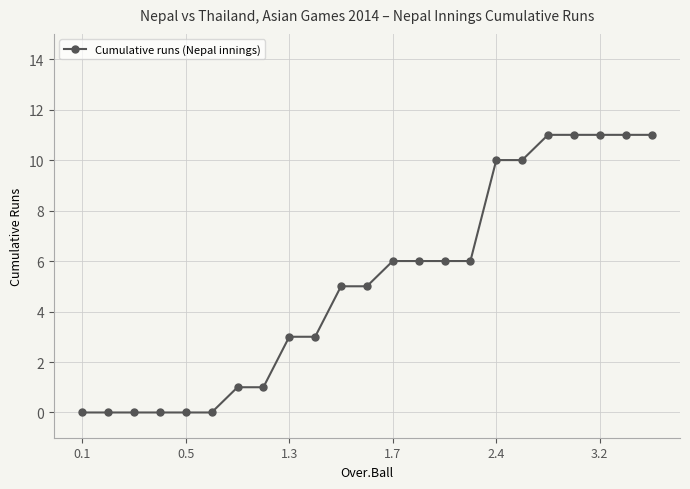

What is the greatest value displayed?

11